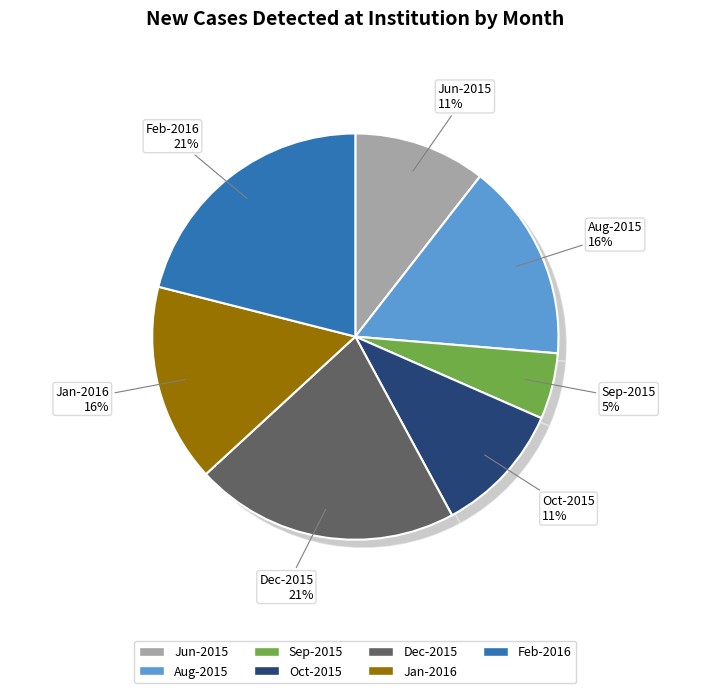

True or false: Oct-2015 accounts for 1% of the total.

False